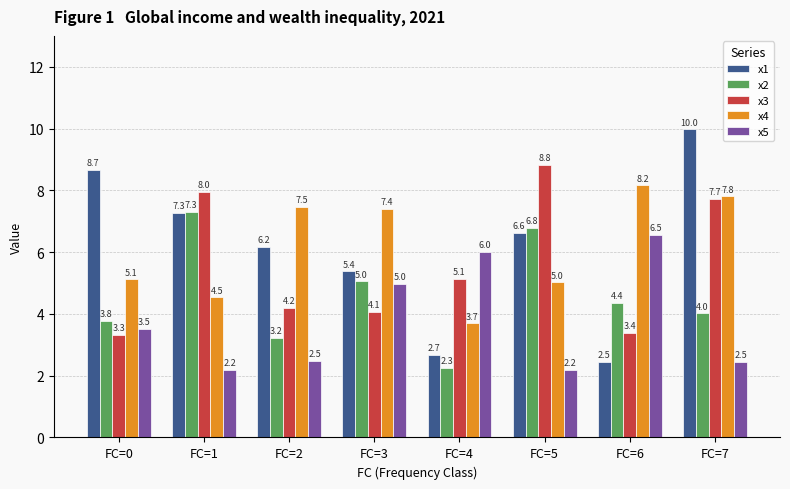

What is the difference between the maximum and minimum values in the x2 series?

5.1